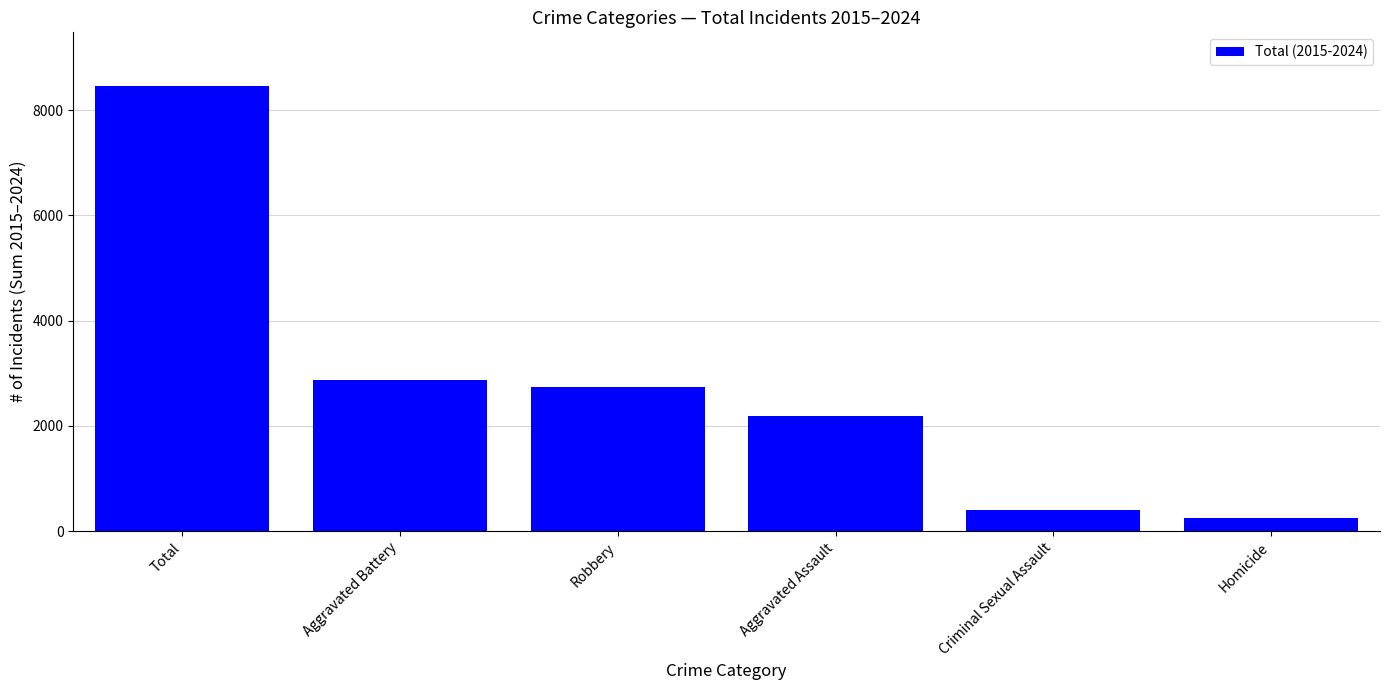

Reading left to right, extract all data points from this chart.

Total=8463	Aggravated Battery=2877	Robbery=2742	Aggravated Assault=2192	Criminal Sexual Assault=393	Homicide=259